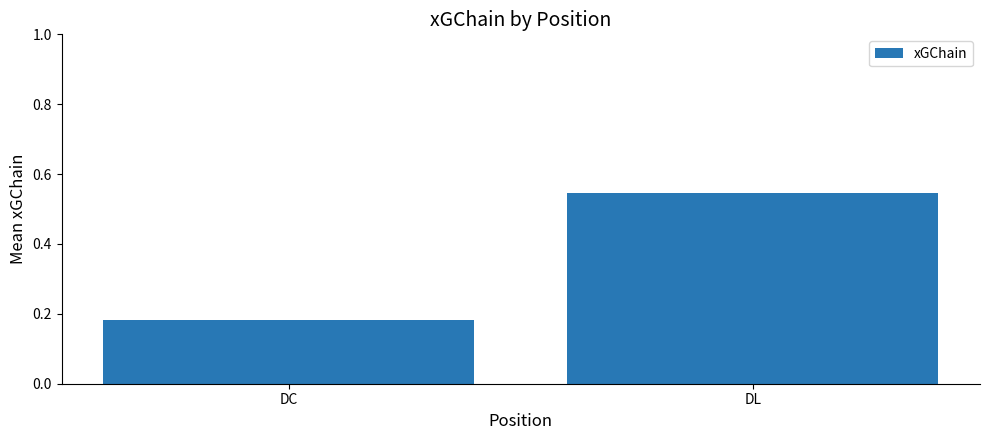

List the labels in order of value, smallest first.

DC, DL